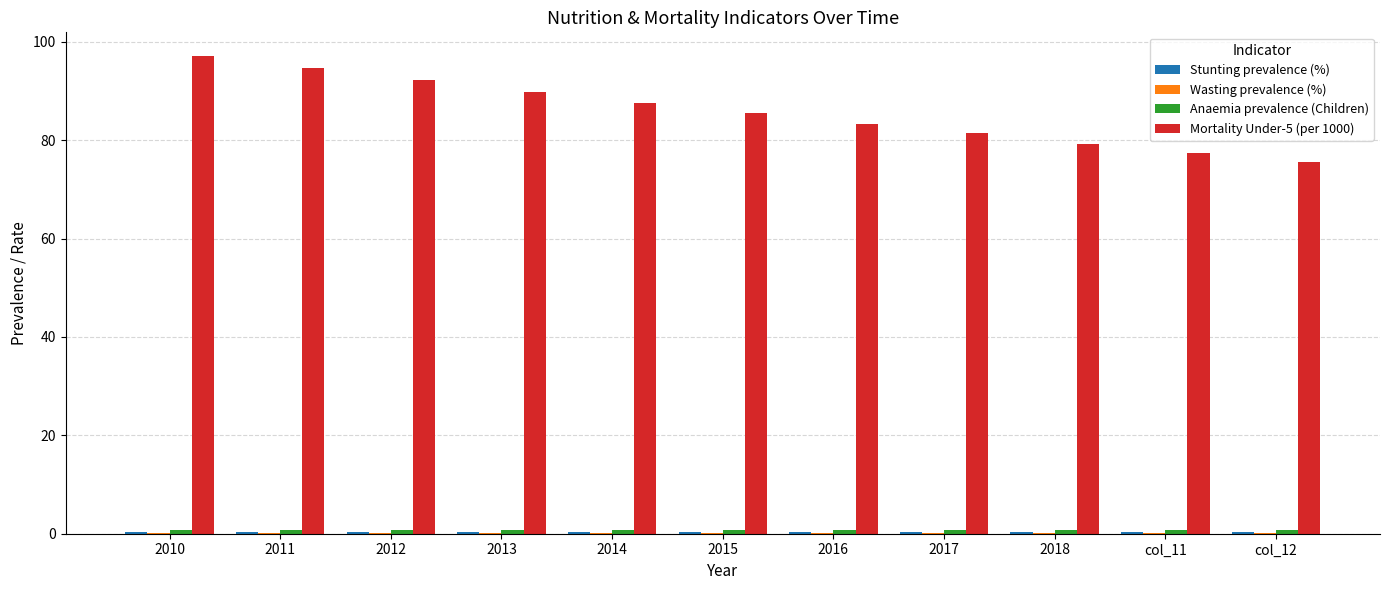

What is the sum of all Mortality Under-5 (per 1000) values?

943.6